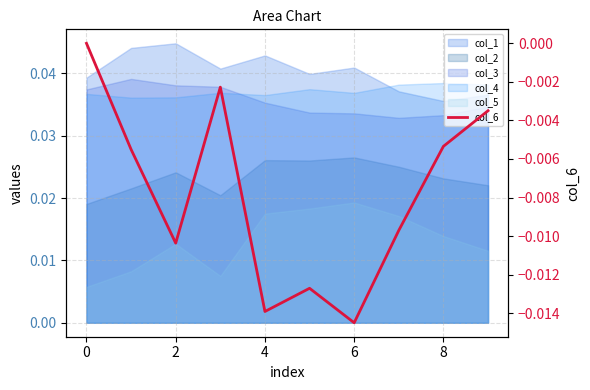

How many lines are shown in the chart?

1